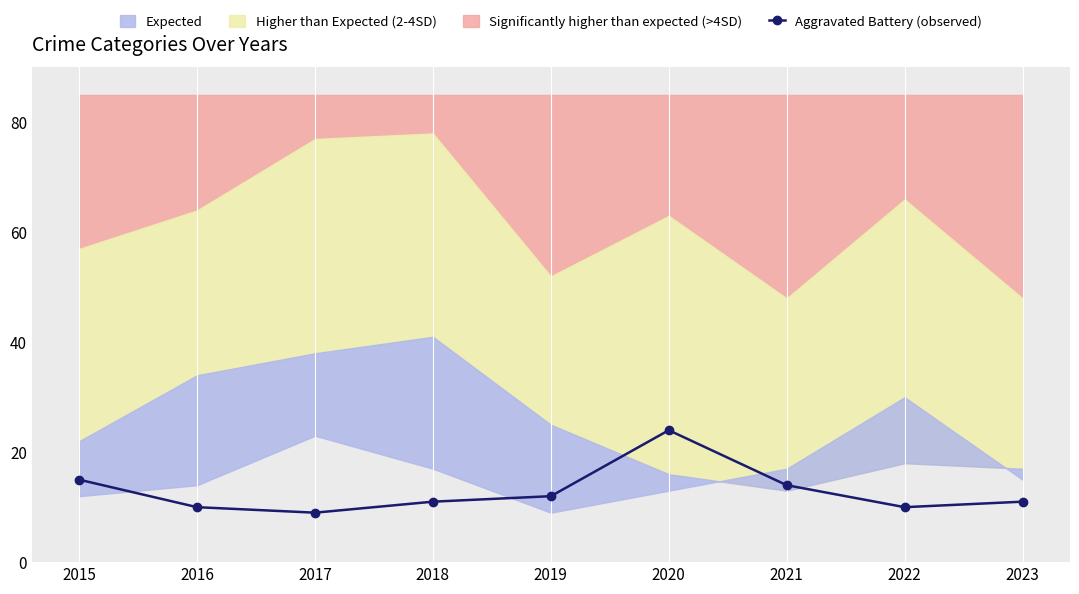

Rank the categories by value from lowest to highest.

2017, 2016, 2022, 2018, 2023, 2019, 2021, 2015, 2020